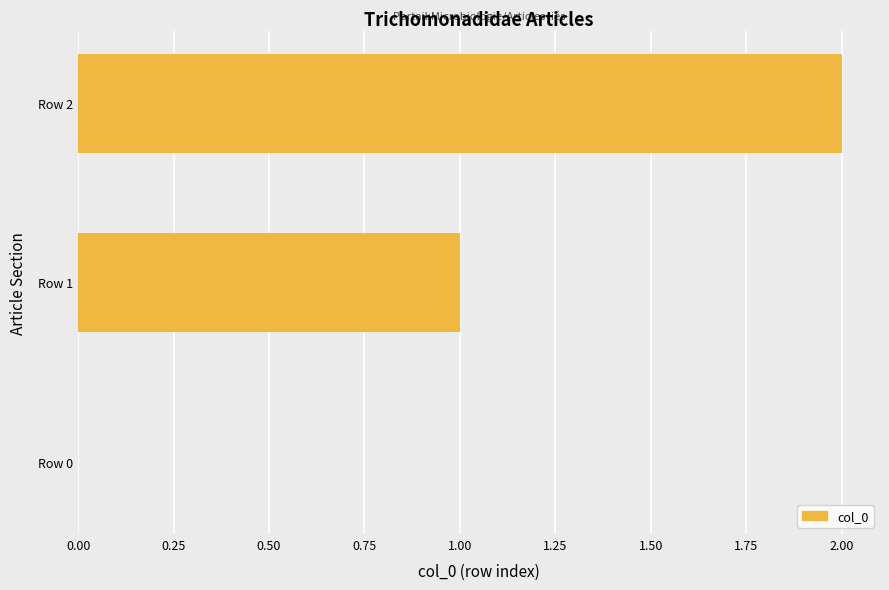

Which has a higher value, Row 0 or Row 2?

Row 2